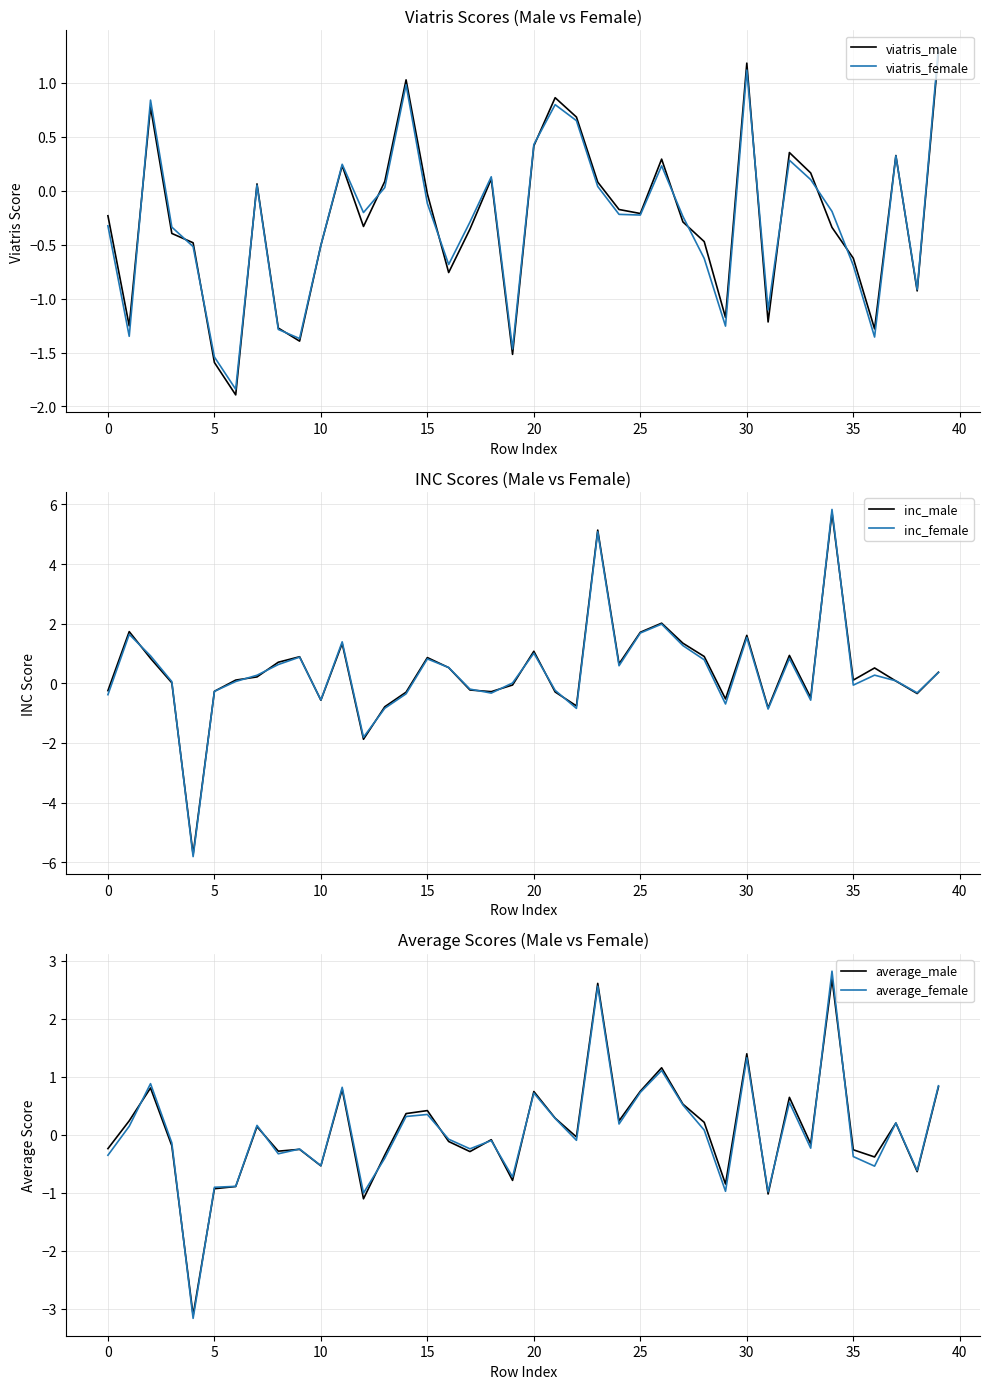

What is the maximum value for viatris_male?

1.3